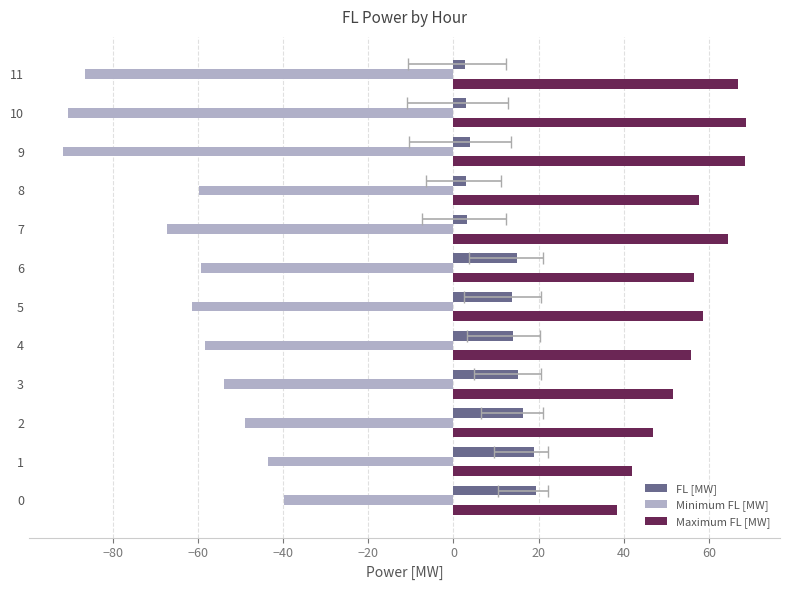

Reading left to right, extract all data points from this chart.

FL [MW]: 19.3	18.9	16.3	15.2	14.0	13.7	14.8	3.1	2.9	3.9	3.0	2.8
Minimum FL [MW]: -39.9	-43.6	-49.0	-53.9	-58.5	-61.5	-59.2	-67.2	-59.8	-91.7	-90.6	-86.6
Maximum FL [MW]: 38.3	41.8	46.9	51.5	55.8	58.7	56.5	64.6	57.6	68.4	68.7	66.8